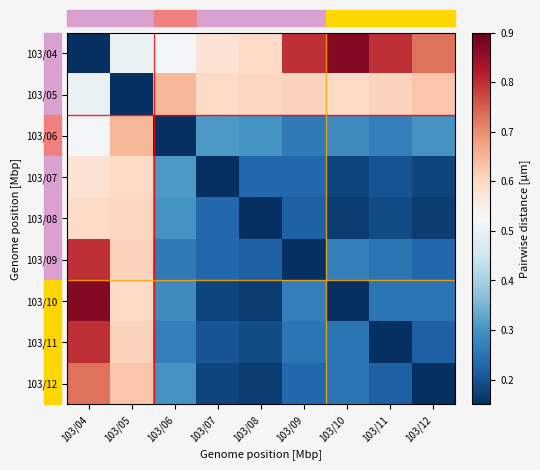

Which series has the largest range (max minus min)?

103/04